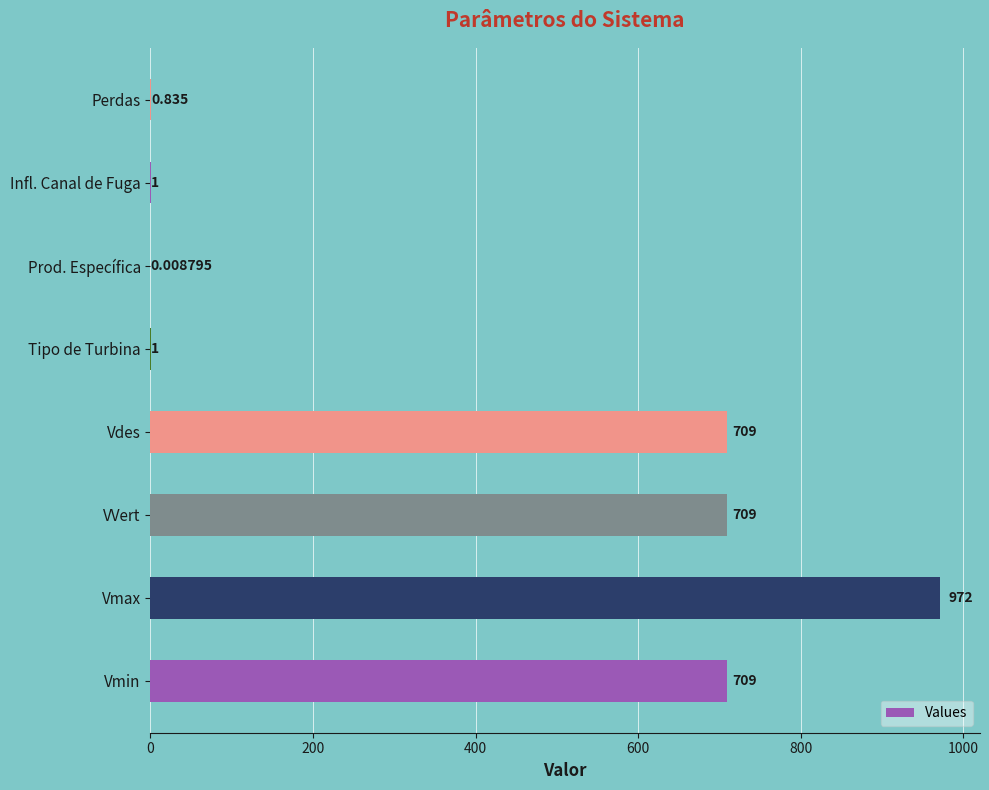

Between Vmin and Perdas, which is larger?

Vmin